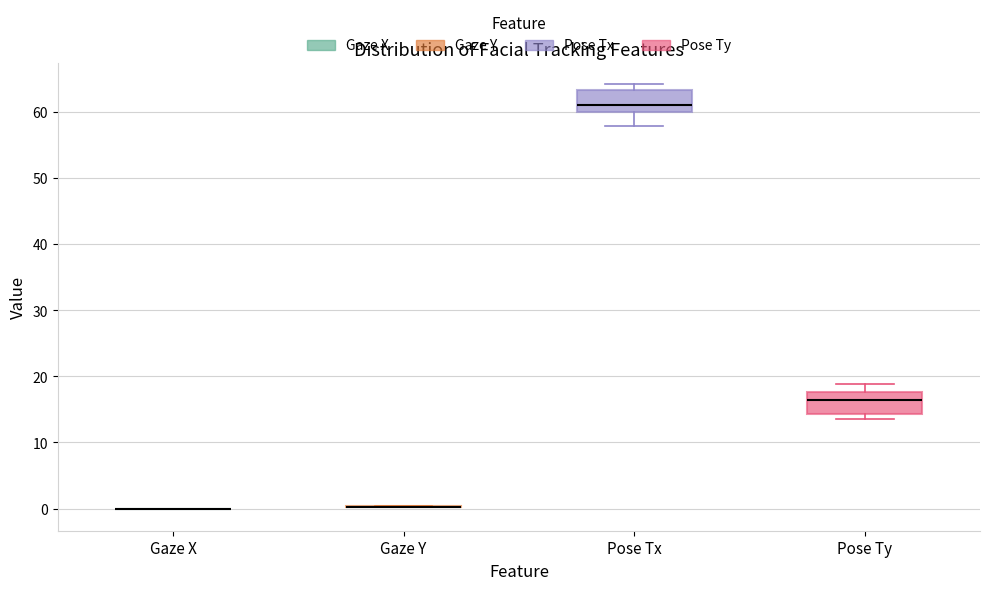

Reading left to right, read every box against the y-axis: the position of its median line, the range the box covers, and the ends of its whiskers. The values are not printed on the chart, so give them approximately, as read against the axis.

Gaze X: box collapsed to a line at 0, whiskers 0 to 0
Gaze Y: box collapsed to a line at 0, whiskers 0 to 0
Pose Tx: median 61, box 60 to 63, whiskers 58 to 64
Pose Ty: median 16, box 14 to 18, whiskers 14 (just below the box's lower edge) to 19